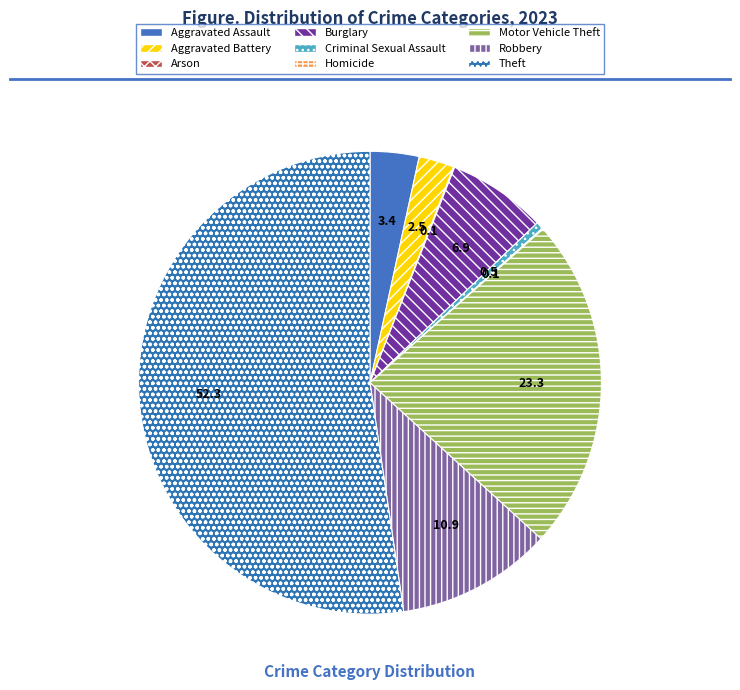

Which slice is the largest?

Theft